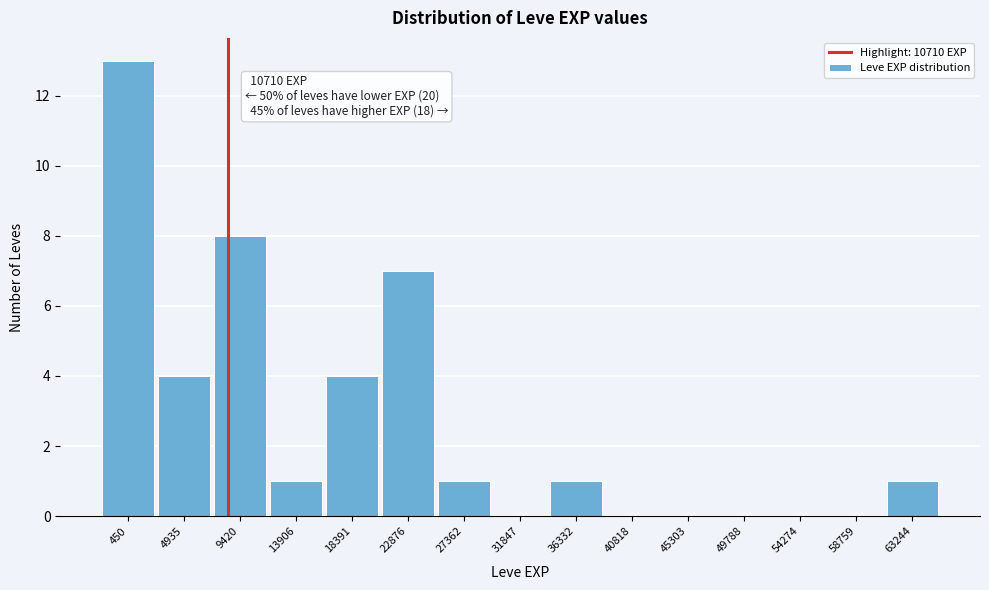

Reading left to right, list all the values displayed in this chart.

450=13	4935=4	9420=8	13906=1	18391=4	22876=7	27362=1	31847=0	36332=1	40818=0	45303=0	49788=0	54274=0	58759=0	63244=1